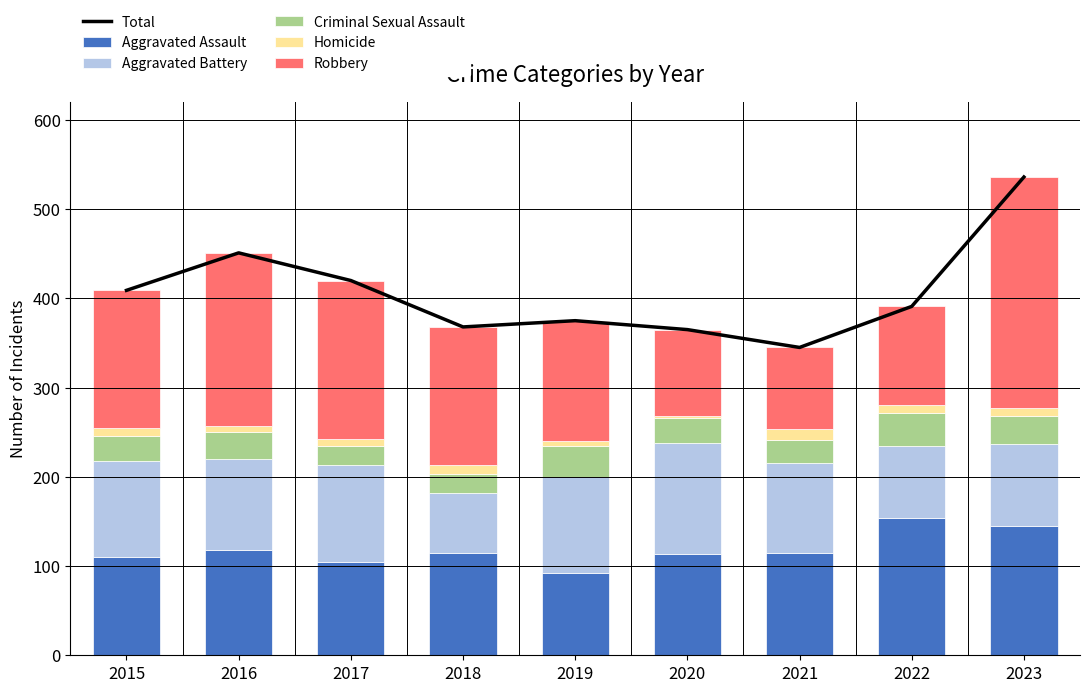

Rank the series at 2018 from highest to lowest value.

Total, Robbery, Aggravated Assault, Aggravated Battery, Criminal Sexual Assault, Homicide